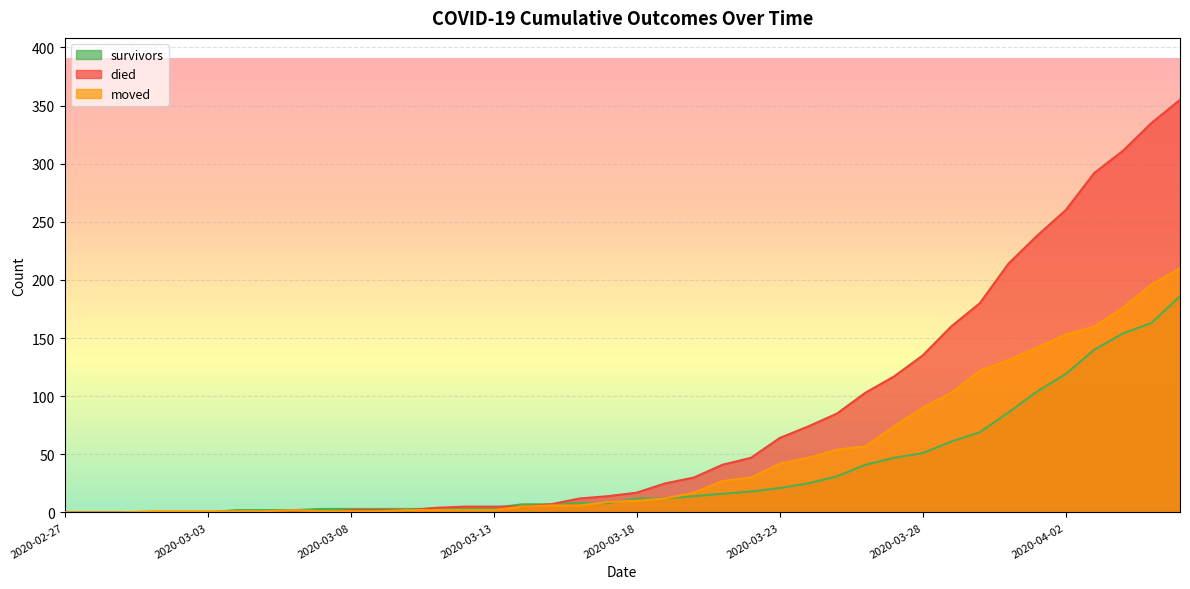

What is the spread (max minus min) of values at 2020-03-03?

1